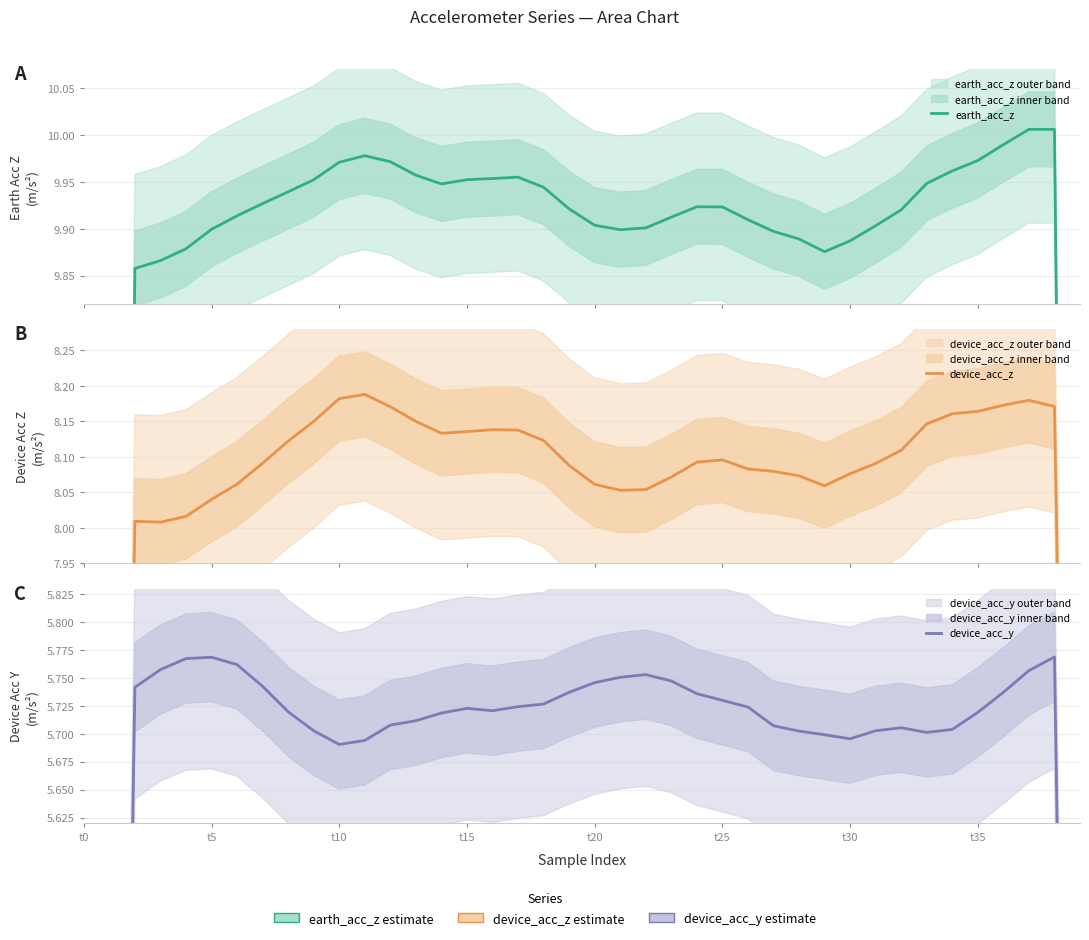

Rank the series by their maximum value, from highest to lowest.

earth_acc_z, device_acc_z, device_acc_y